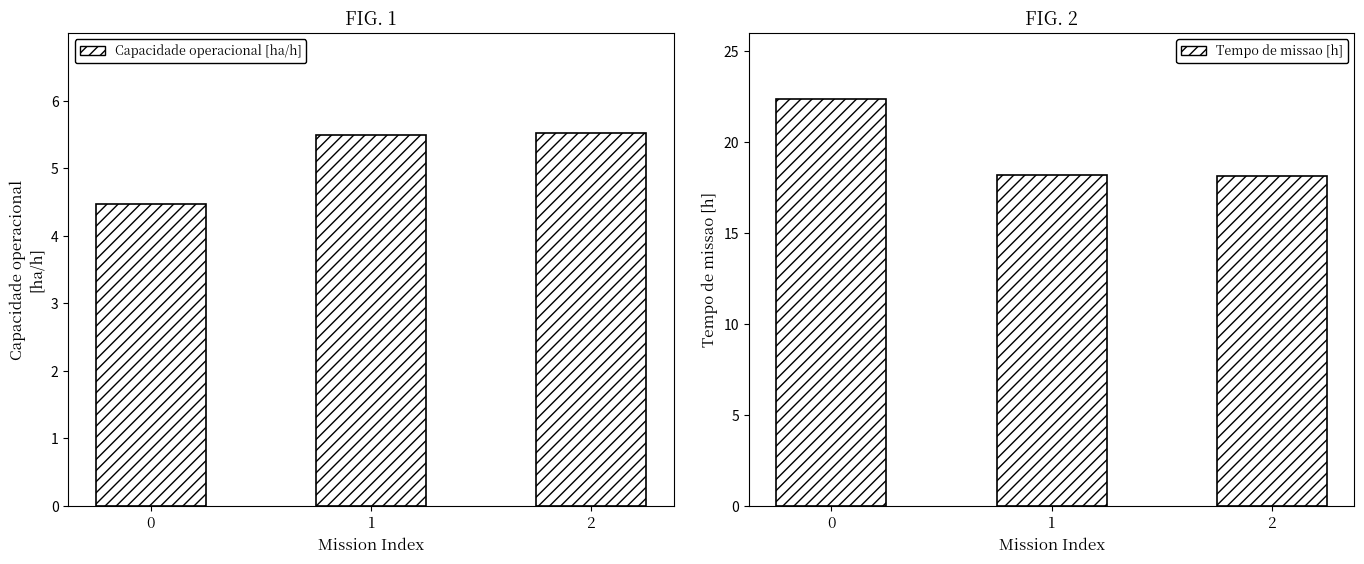

Rank the series by their maximum value, from highest to lowest.

Tempo de missao [h], Capacidade operacional [ha/h]